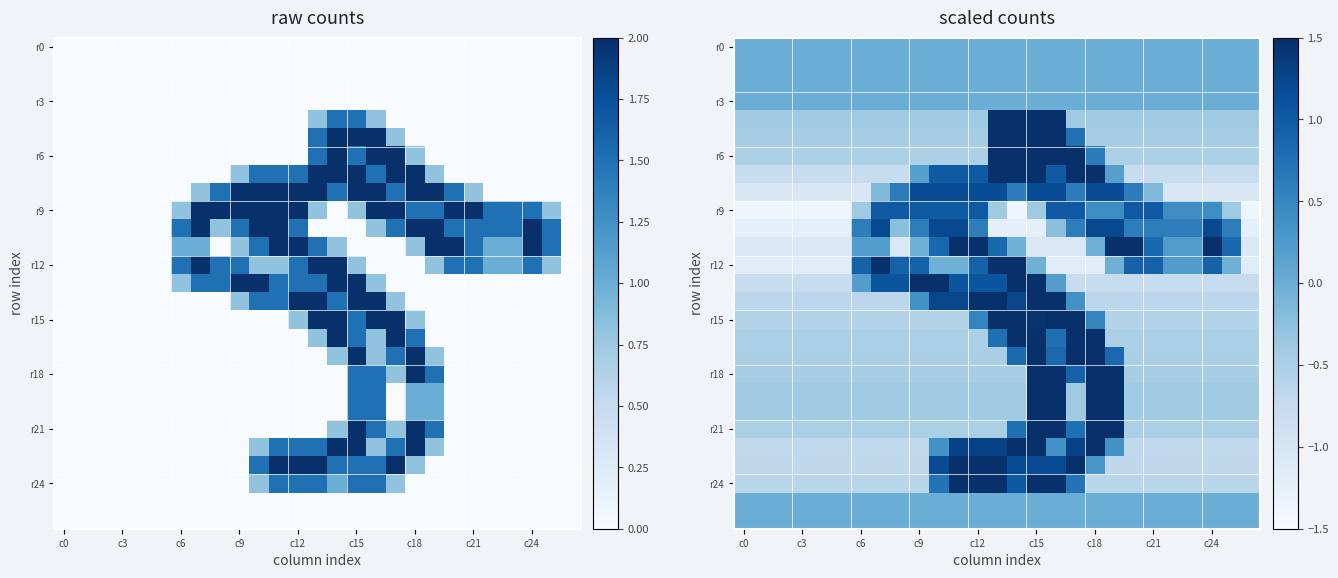

What is the greatest value displayed?

3.1